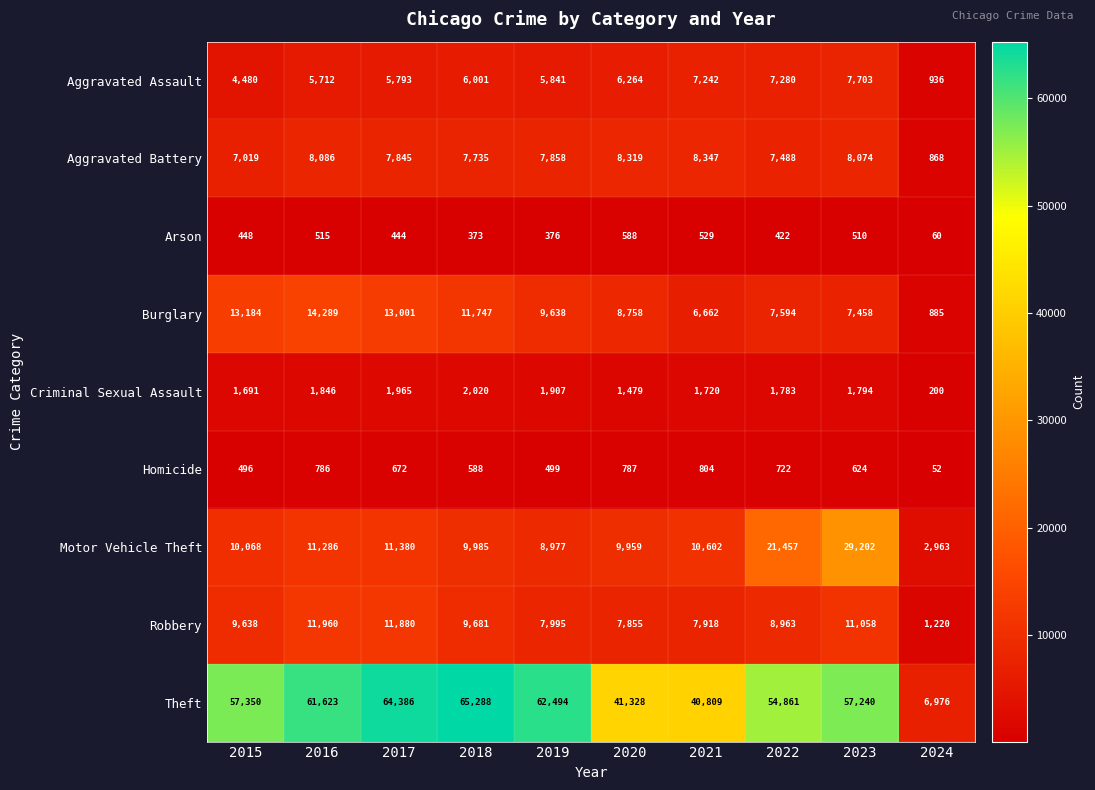

What is the approximate value of Burglary at 2016?

14289